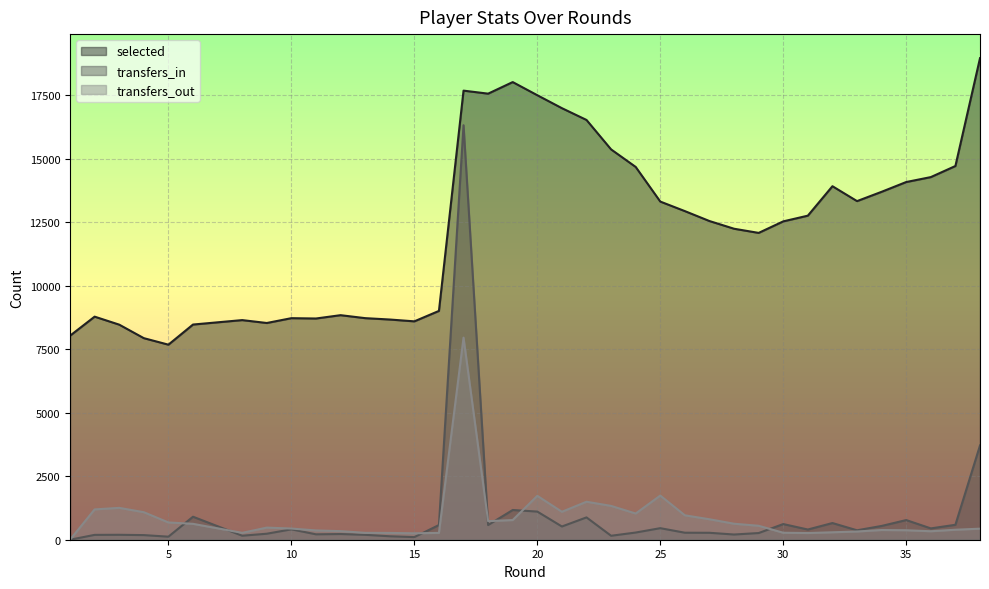

Read the transfers_in value at 25, to the nearest 50.

450